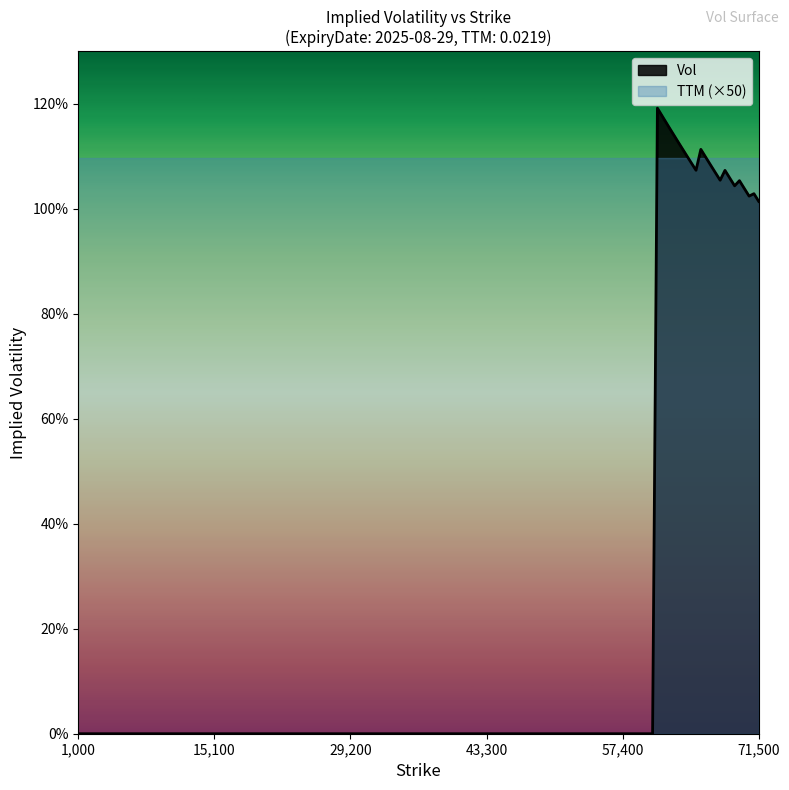

True or false: there are more than 2 points higher than both neighbors.

True